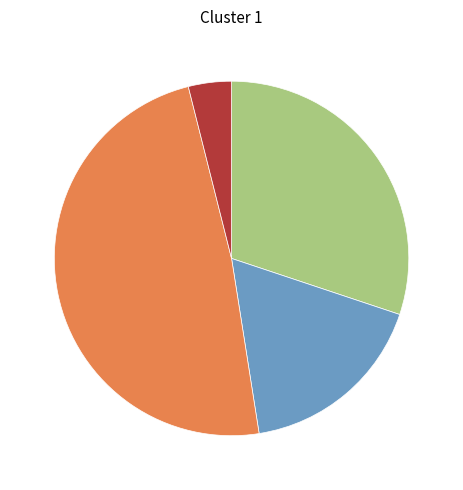

Is there a majority slice in this chart?

No